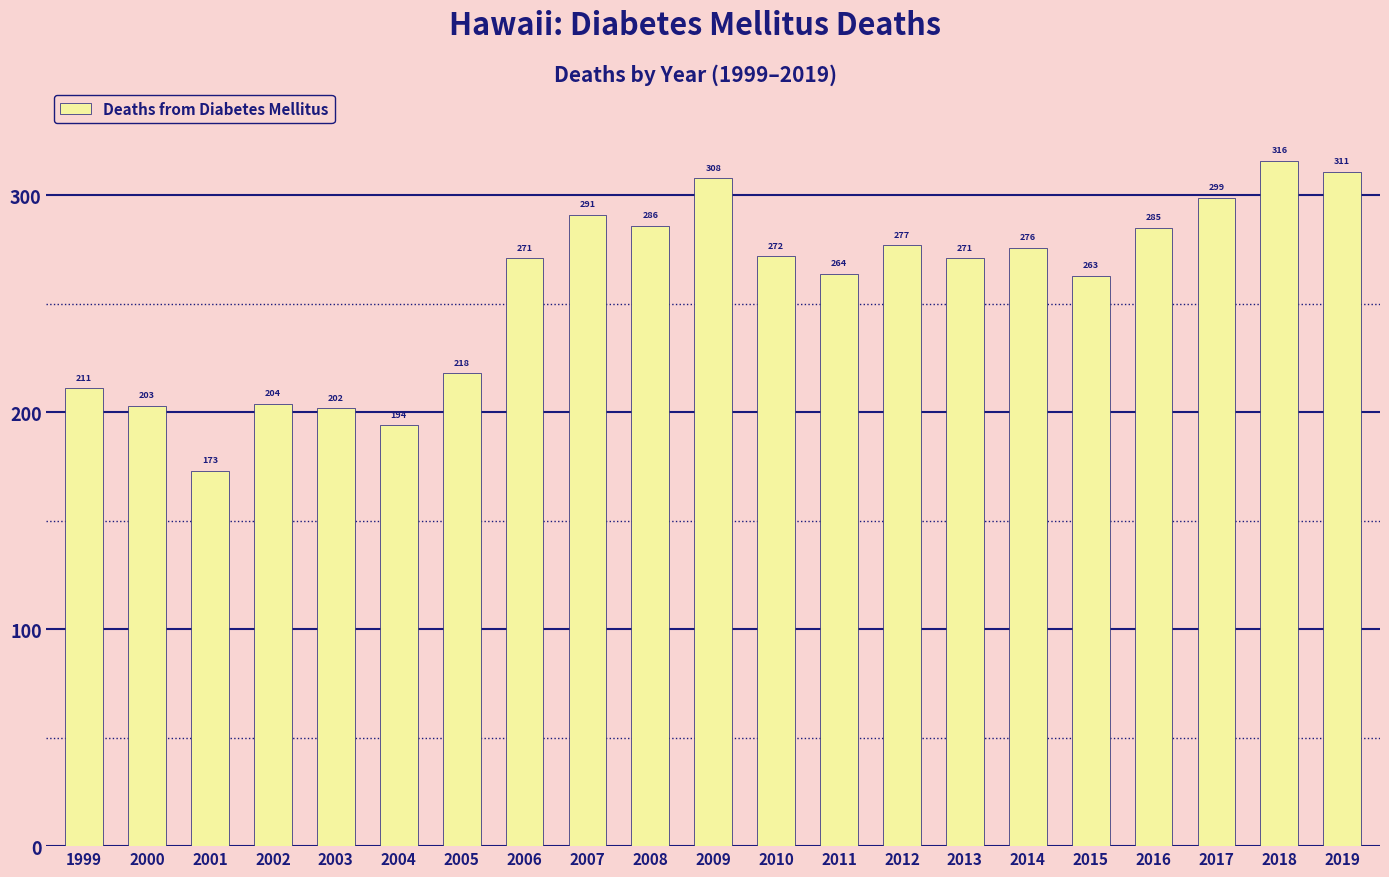

What is the difference between the second highest and second lowest values?

117